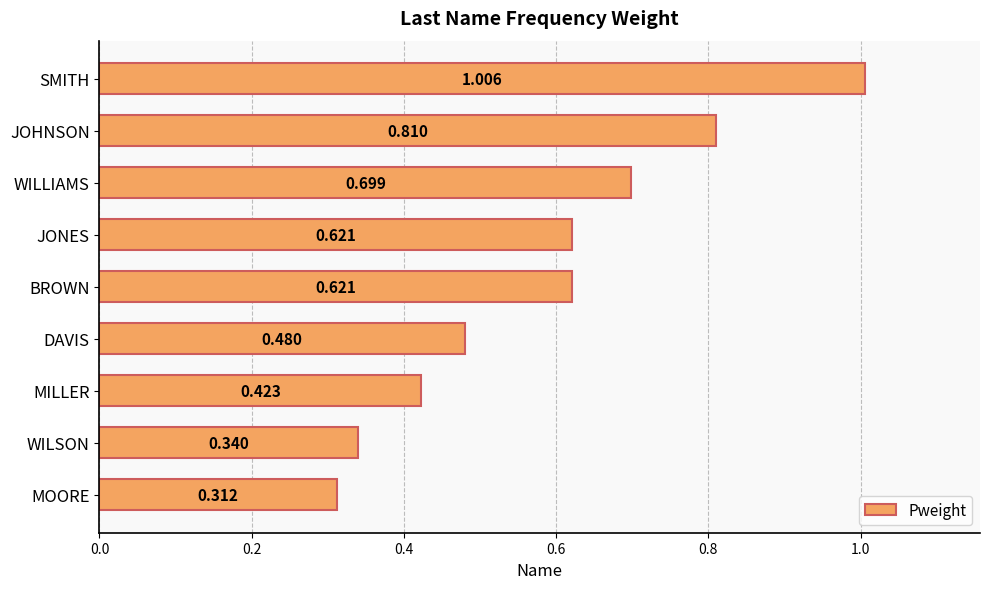

Which category has the lowest value across all series?

MOORE